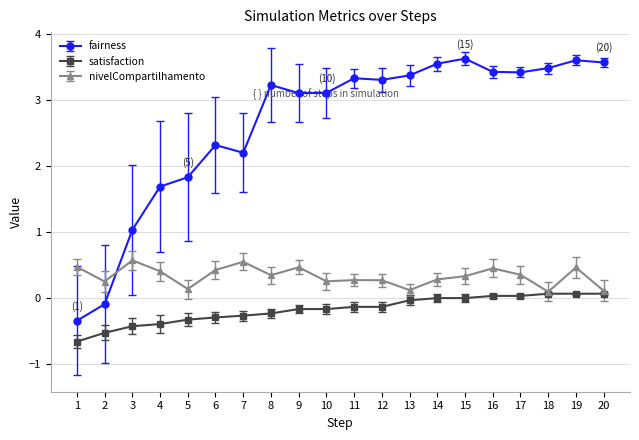

What is the minimum value for nivelCompartilhamento?

0.1